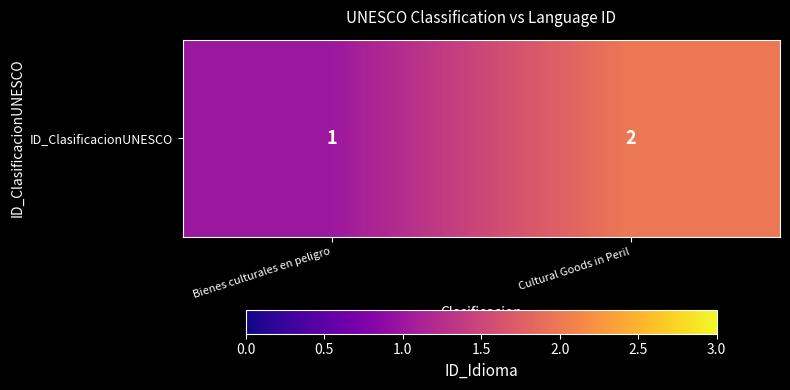

What value does the data have at Cultural Goods in Peril?

2